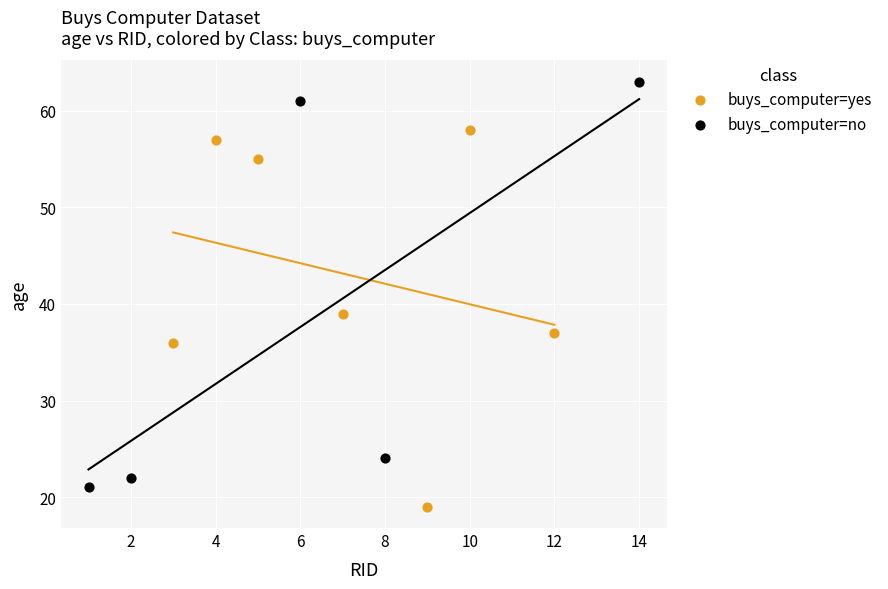

Which series reaches the minimum Y coordinate?

buys_computer=yes